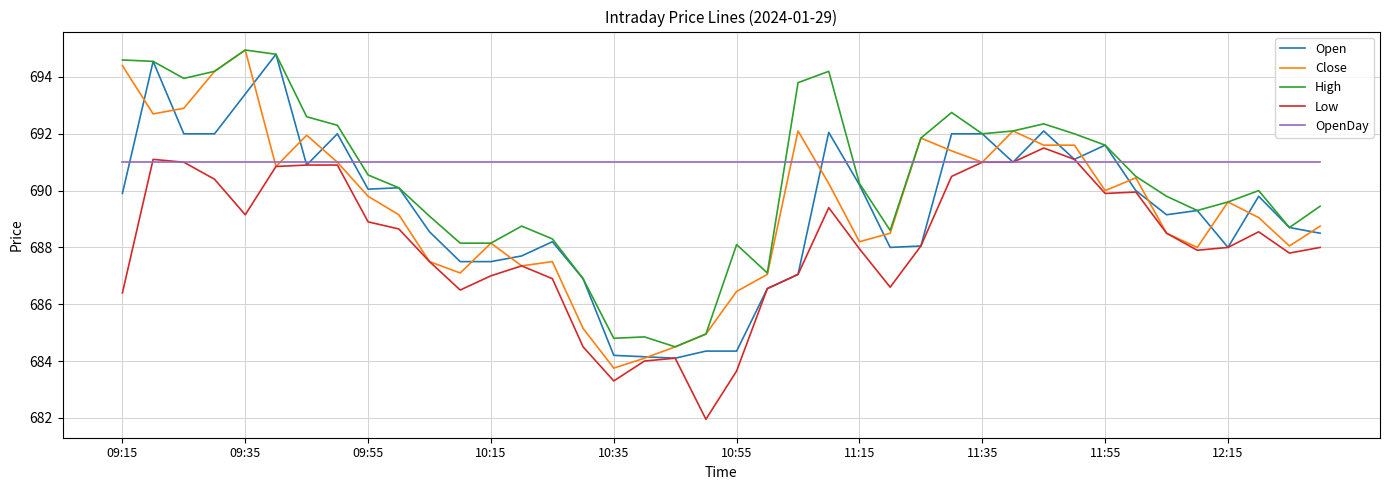

True or false: Low and High intersect in this chart.

False